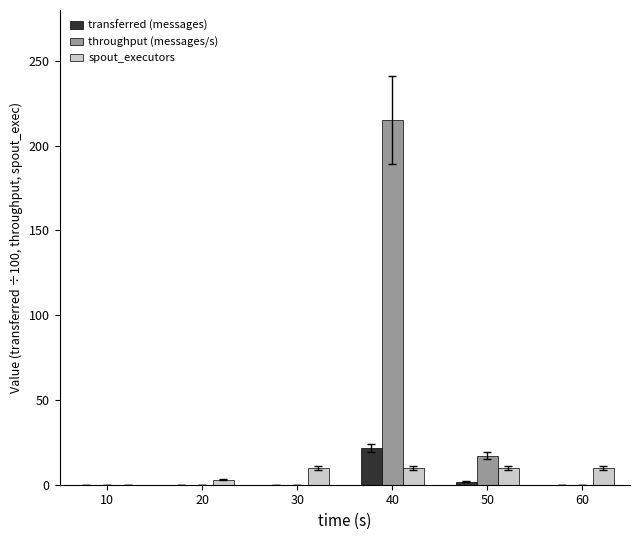

What are all the series names shown in the legend?

transferred (messages), throughput (messages/s), spout_executors